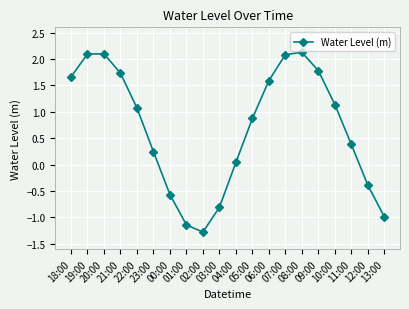

What is the label of the 2nd point from the right?

12:00